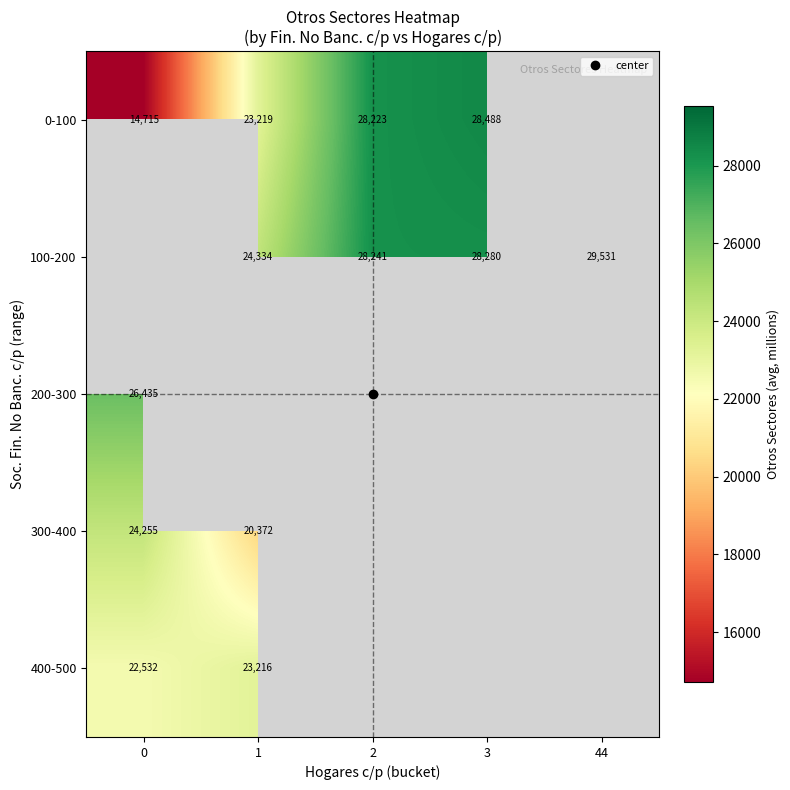

Is the value of 200-300 at 3 greater than the value of 0-100 at 2?

No